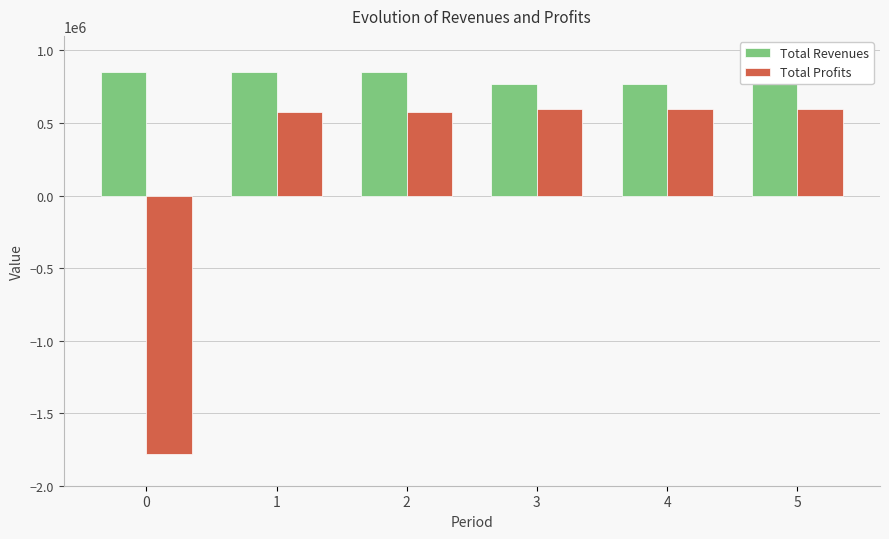

True or false: Total Profits has a value of 598283.8 at 5.

True